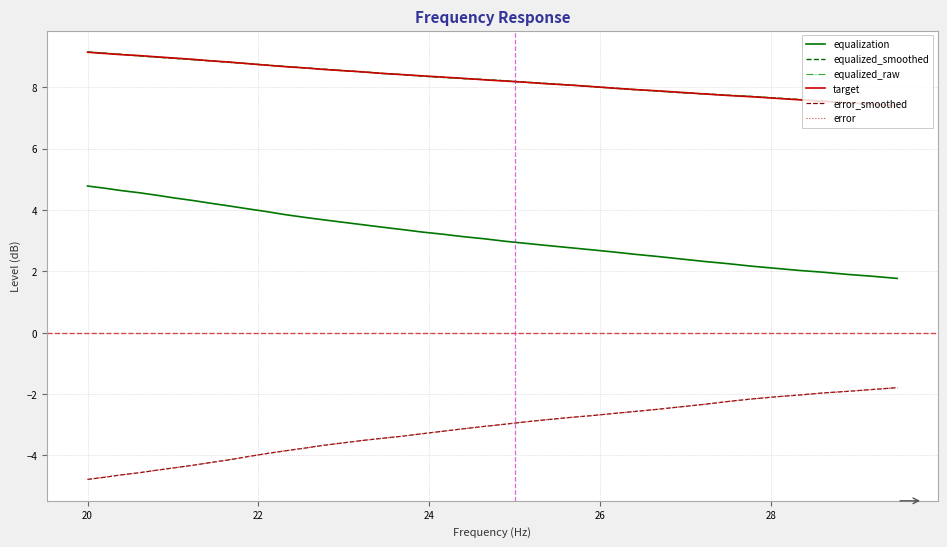

True or false: error_smoothed and equalized_raw intersect in this chart.

False